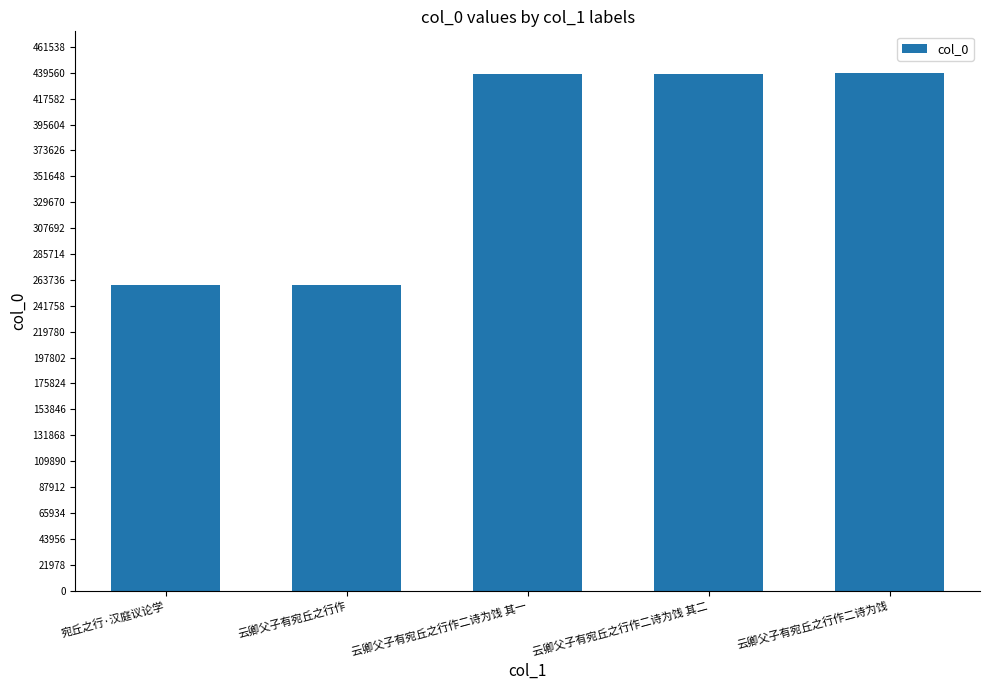

True or false: the data shows 259470 at 宛丘之行·汉庭议论学.

True